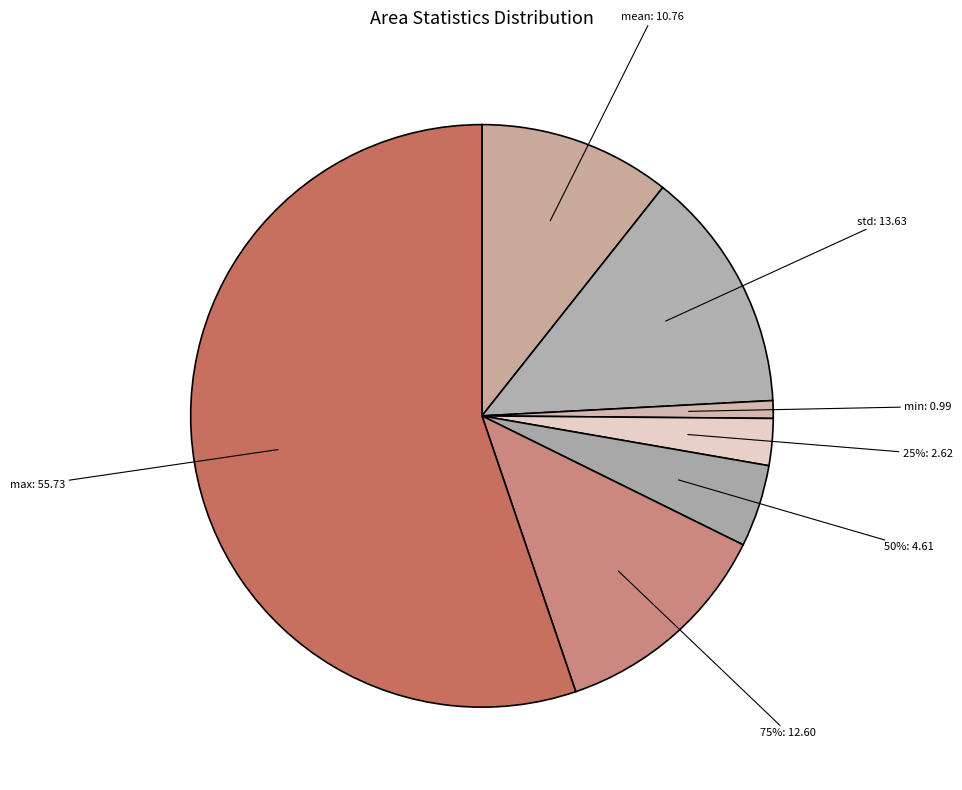

Which category accounts for the majority?

max